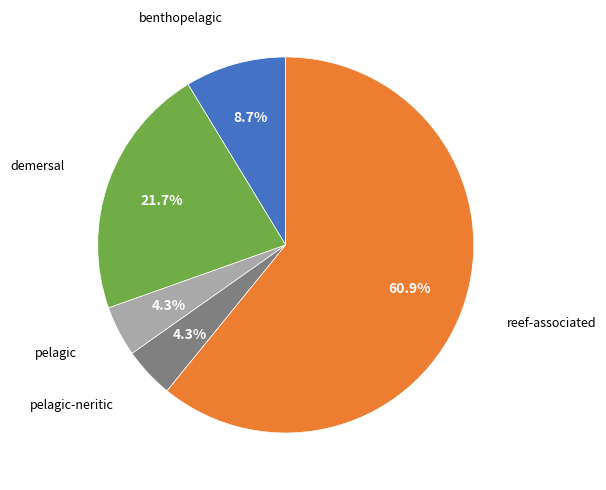

Is there a majority slice in this chart?

Yes